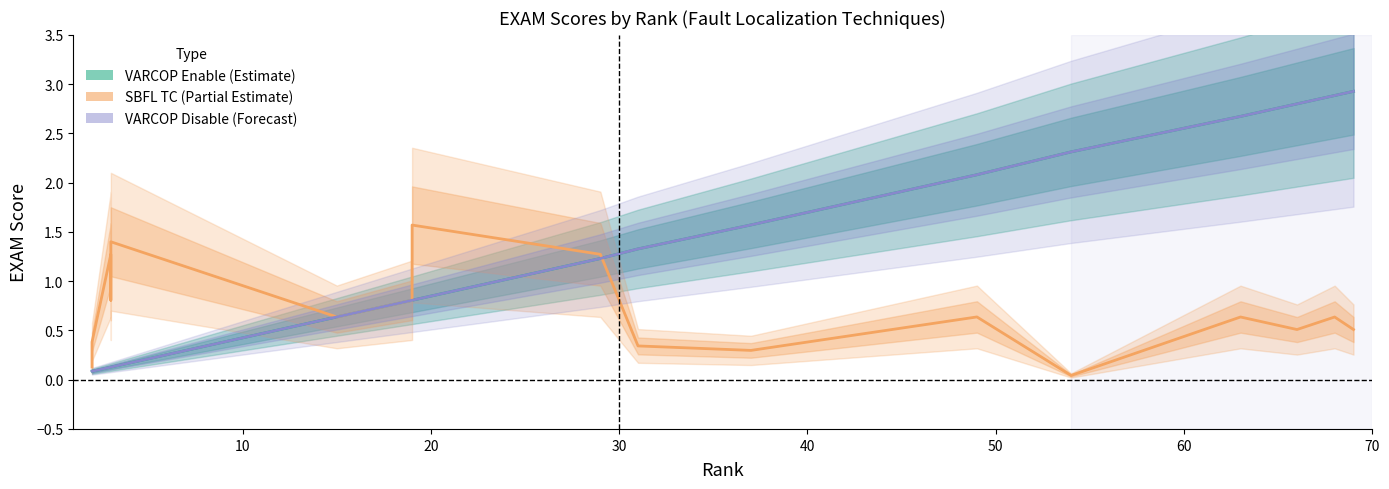

True or false: VARCOP Disable (Forecast) and VARCOP Enable (Estimate) intersect in this chart.

False